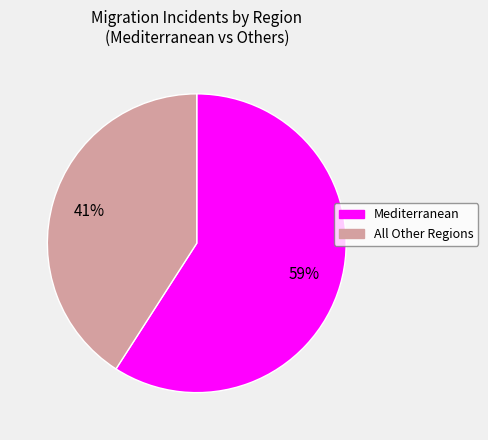

Between All Other Regions and Mediterranean, which is larger?

Mediterranean